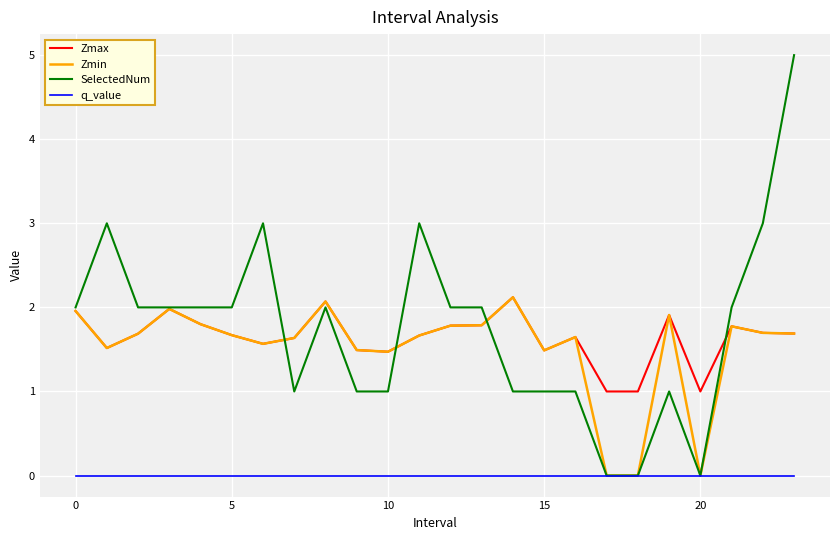

What is the minimum value for Zmax?

1.0